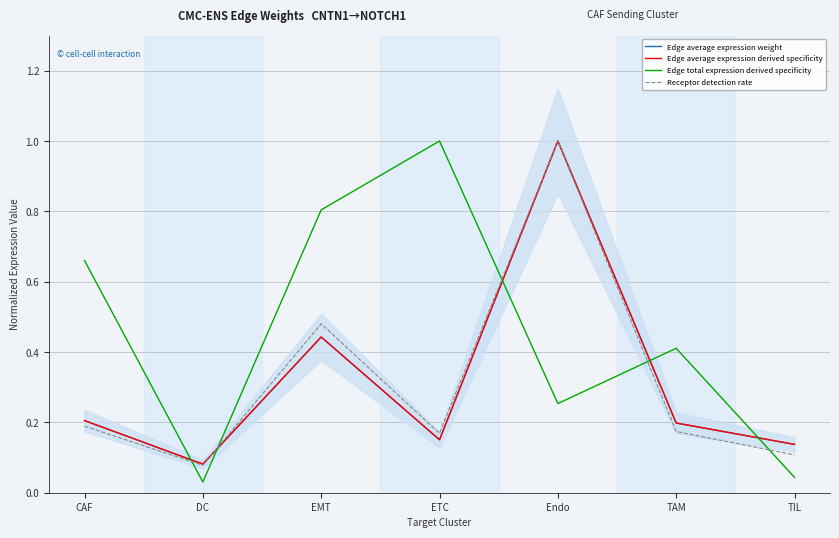

What is the difference between the maximum and minimum values in the Edge average expression weight series?

0.9